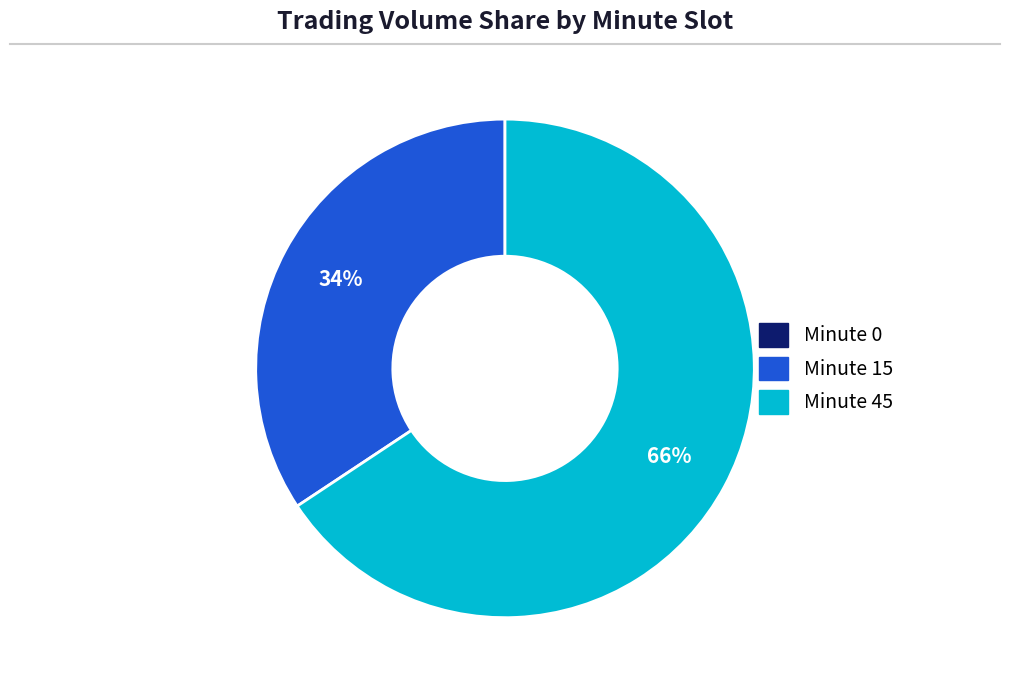

To the nearest percent, what is the difference between the largest and smallest slice percentages?

66%